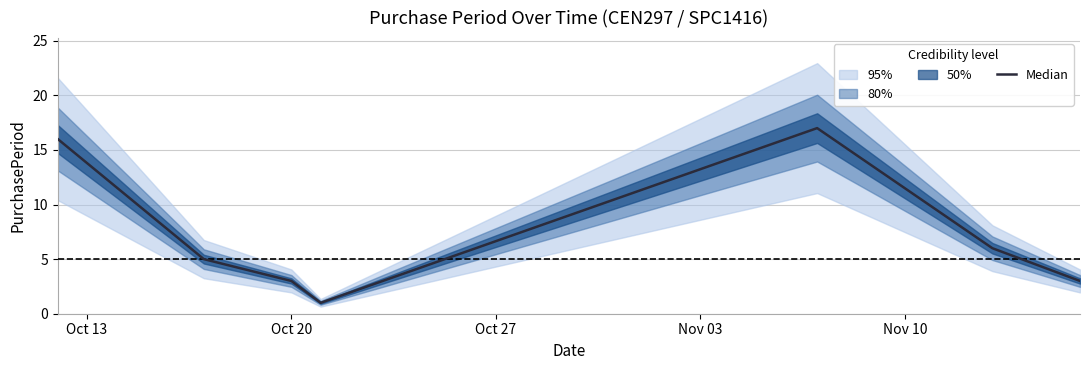

What is the highest value of the Median series?

17